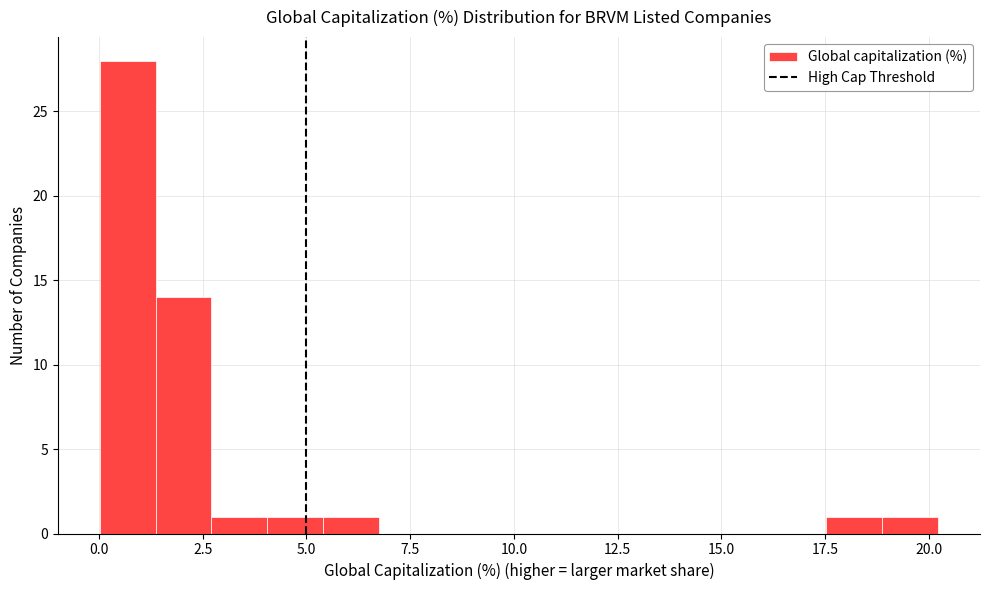

Around what value on the x-axis is the tallest bar? Give the approximate position of its centre, as read against the axis.

0.5